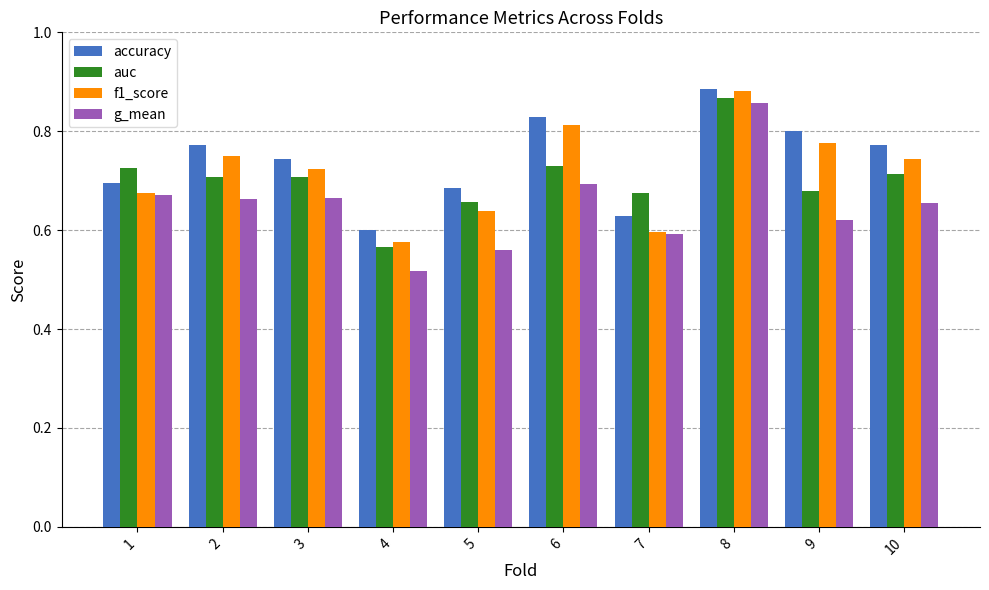

What is the difference between the maximum and minimum values in the accuracy series?

0.3